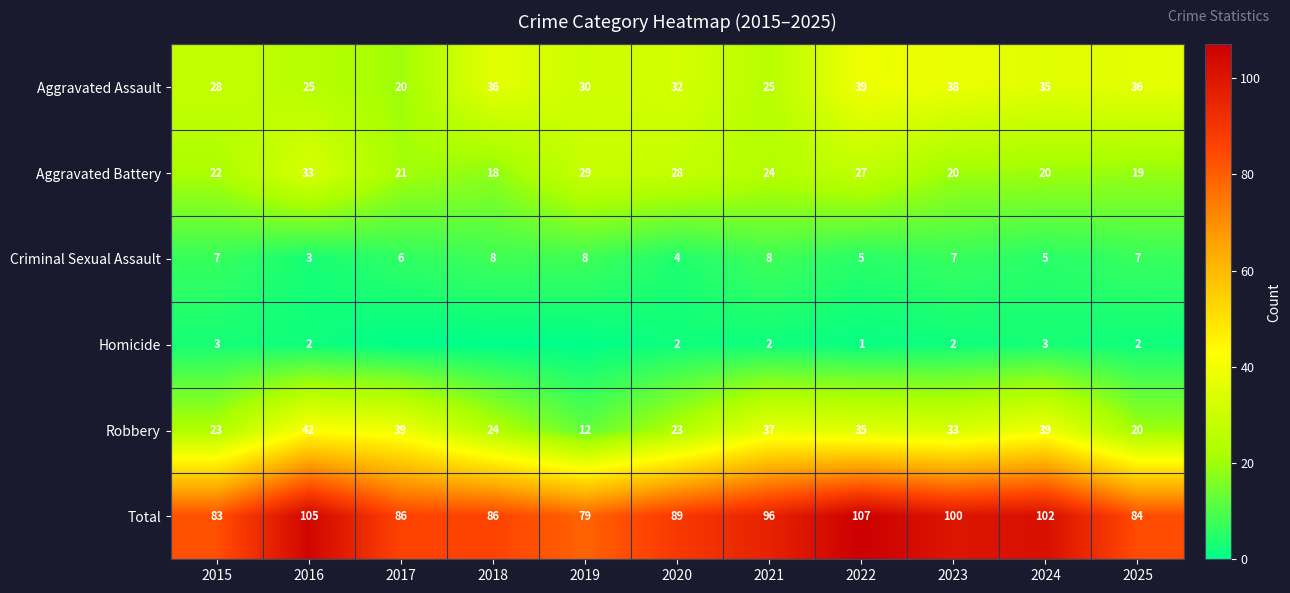

The value of Robbery at 2025 is 20. True or false?

True